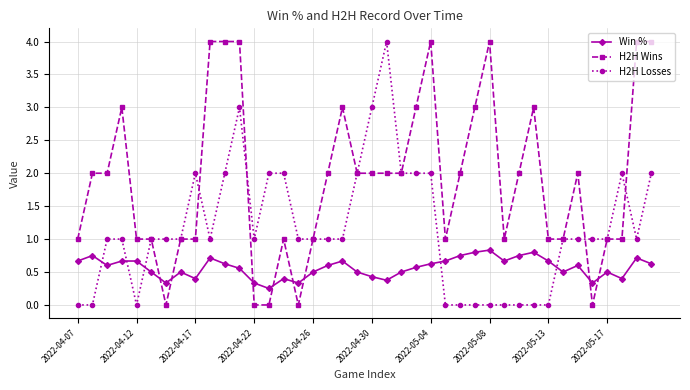

What is the value of the H2H Wins point at the 30th from the left?

1.0